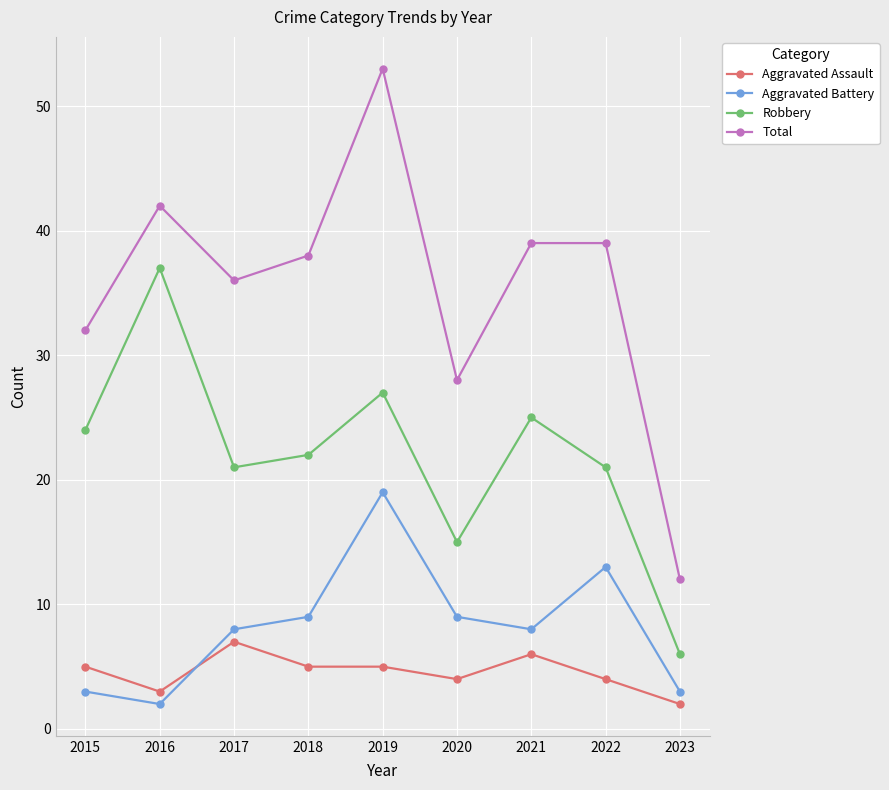

True or false: Total and Aggravated Assault cross at least once.

False